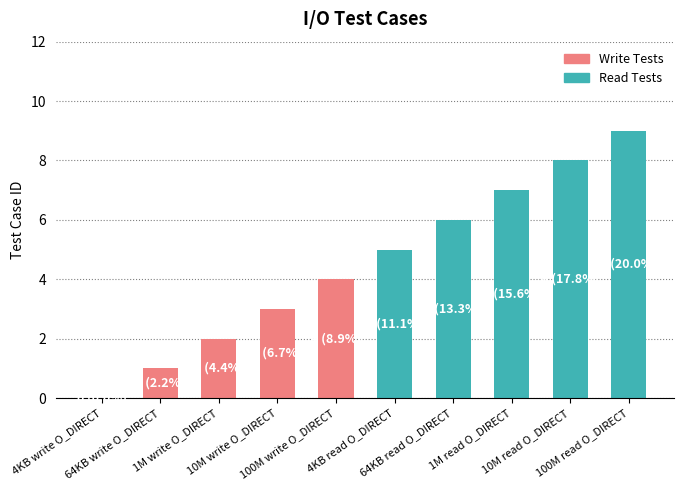

How many distinct data groups are displayed?

1